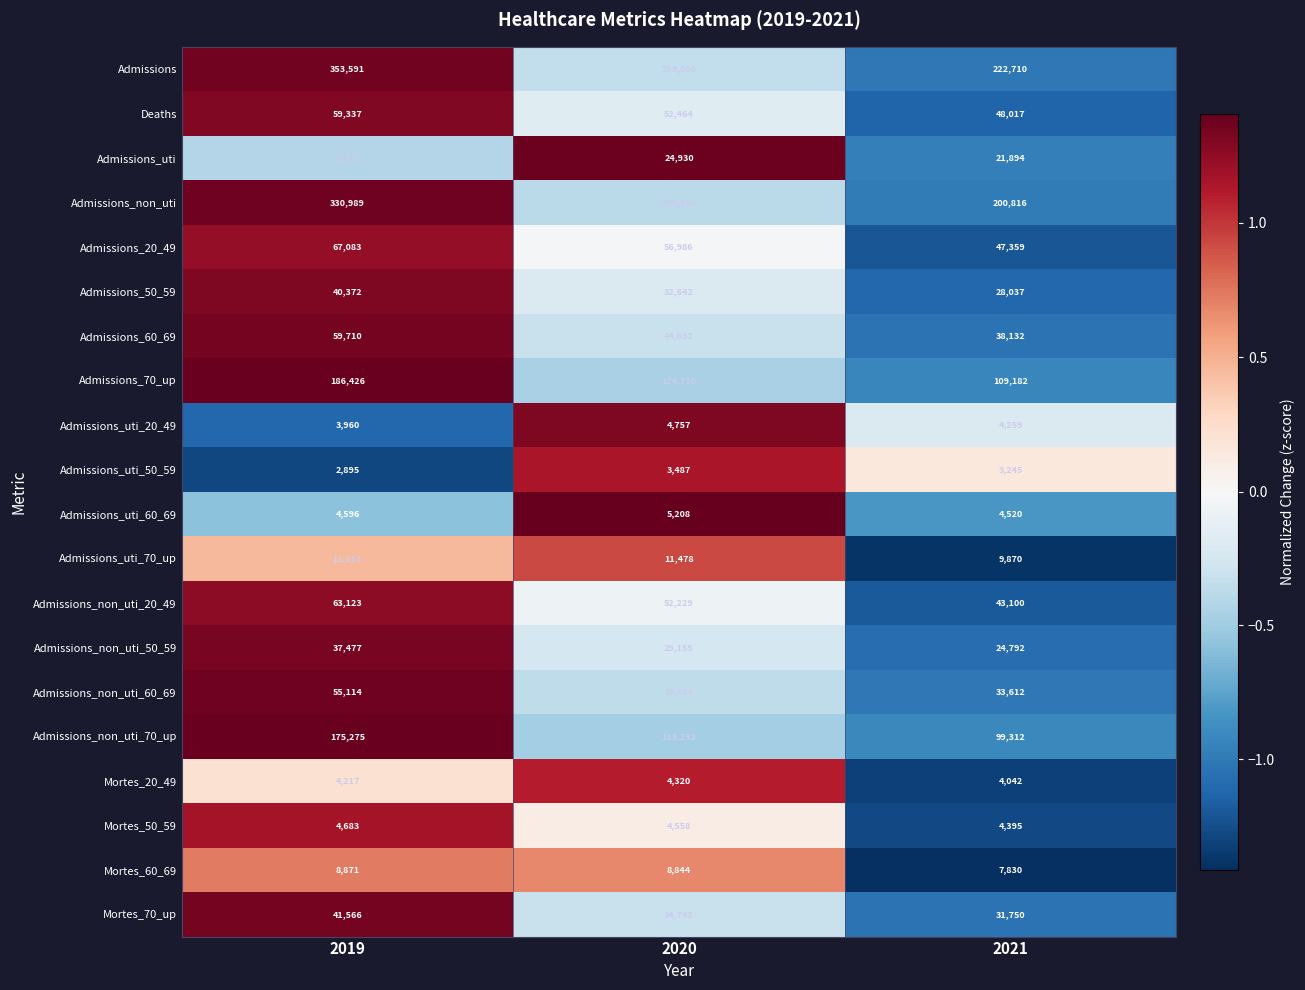

Which series has the largest total across all categories?

Admissions